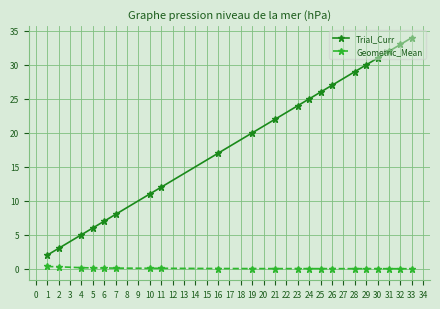

How many series are shown in this chart?

2